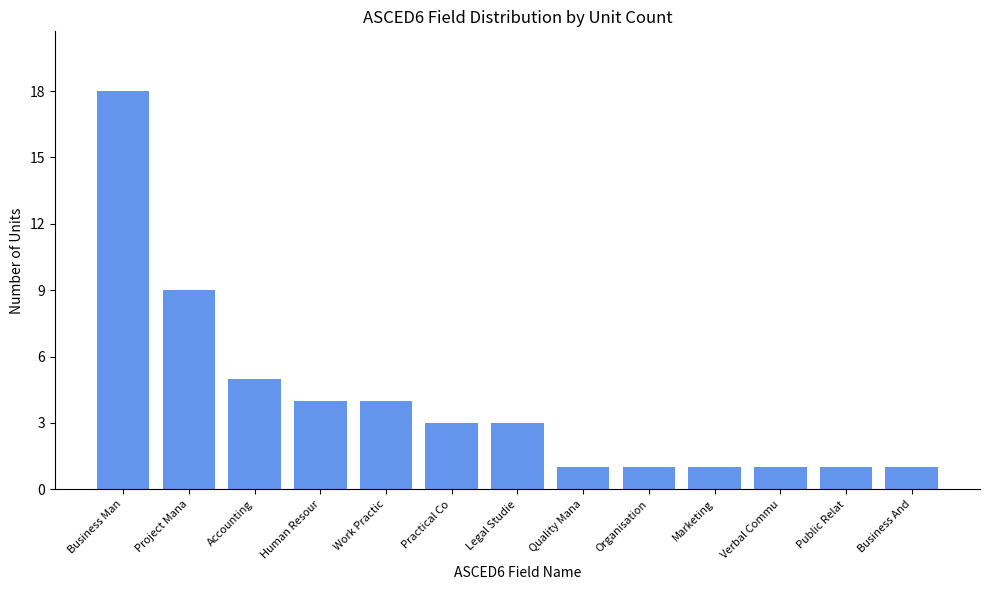

How many data points does each series have?

13